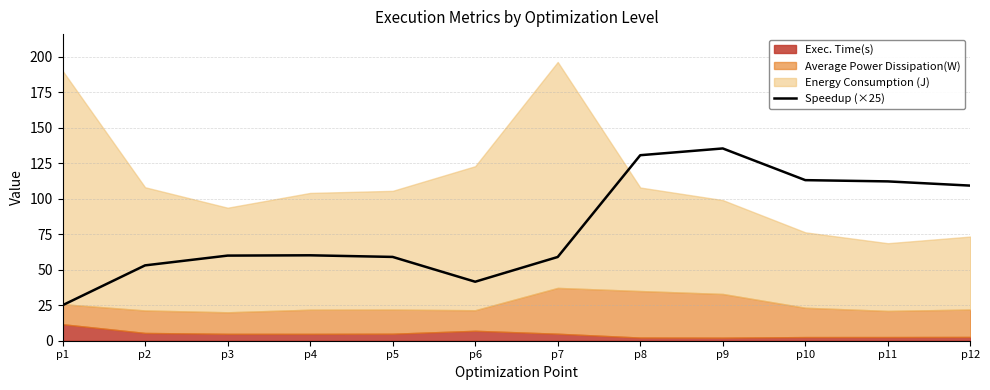

What is the lowest value of the Speedup (×25) series?

25.0